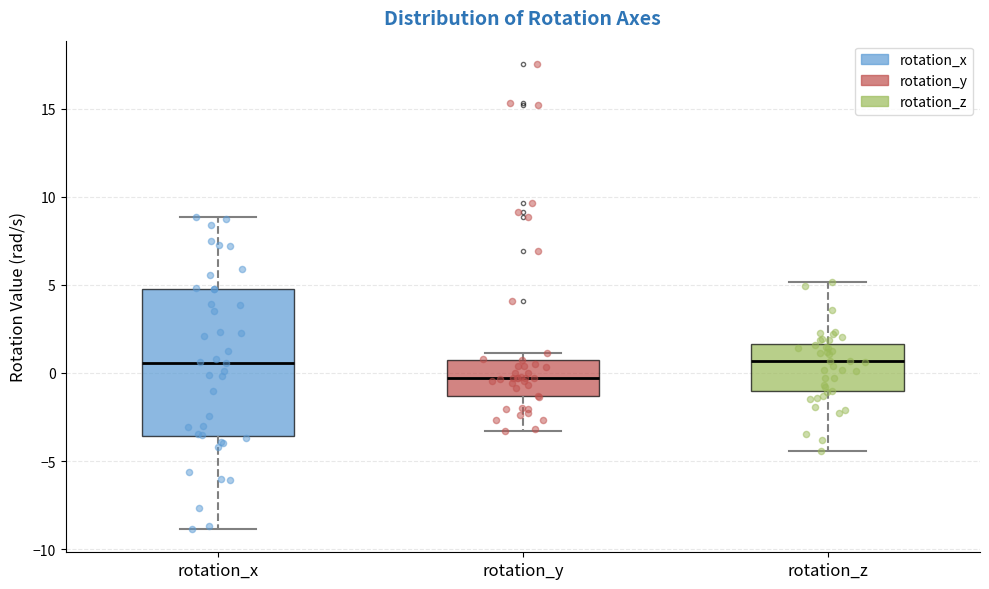

Reading left to right, read every box against the y-axis: the position of its median line, the range the box covers, and the ends of its whiskers. The values are not printed on the chart, so give them approximately, as read against the axis.

rotation_x: median 0.5, box -3.5 to 4.5, whiskers -9.0 to 9.0
rotation_y: median -0.5, box -1.5 to 0.5, whiskers -3.5 to 1.0
rotation_z: median 0.5, box -1.0 to 1.5, whiskers -4.5 to 5.0